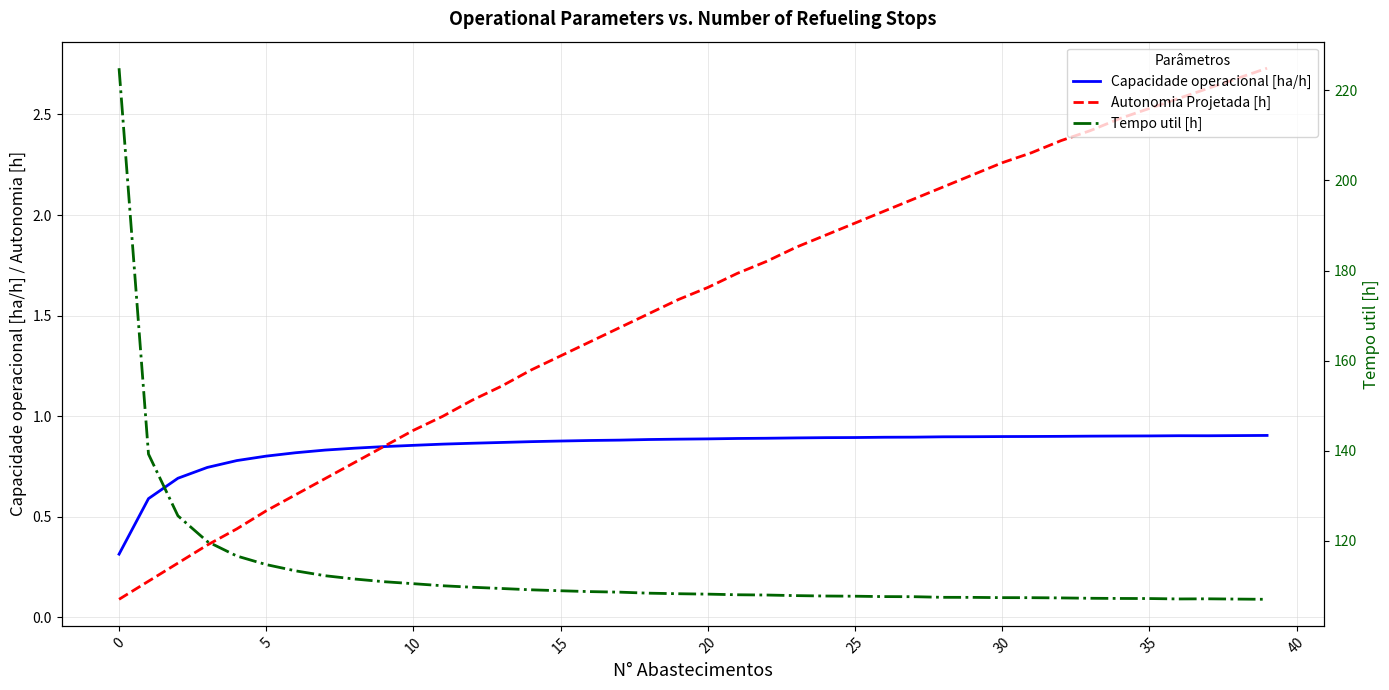

What is the difference between the second highest and second lowest values in the Tempo util [h] series?

32.2